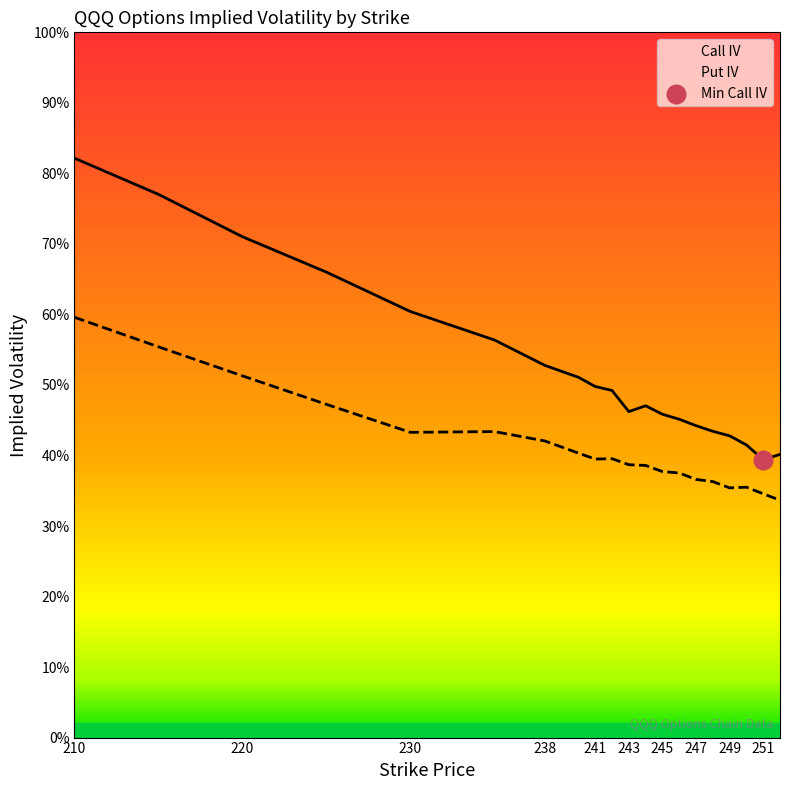

At which category is the sum across all series the highest?

210